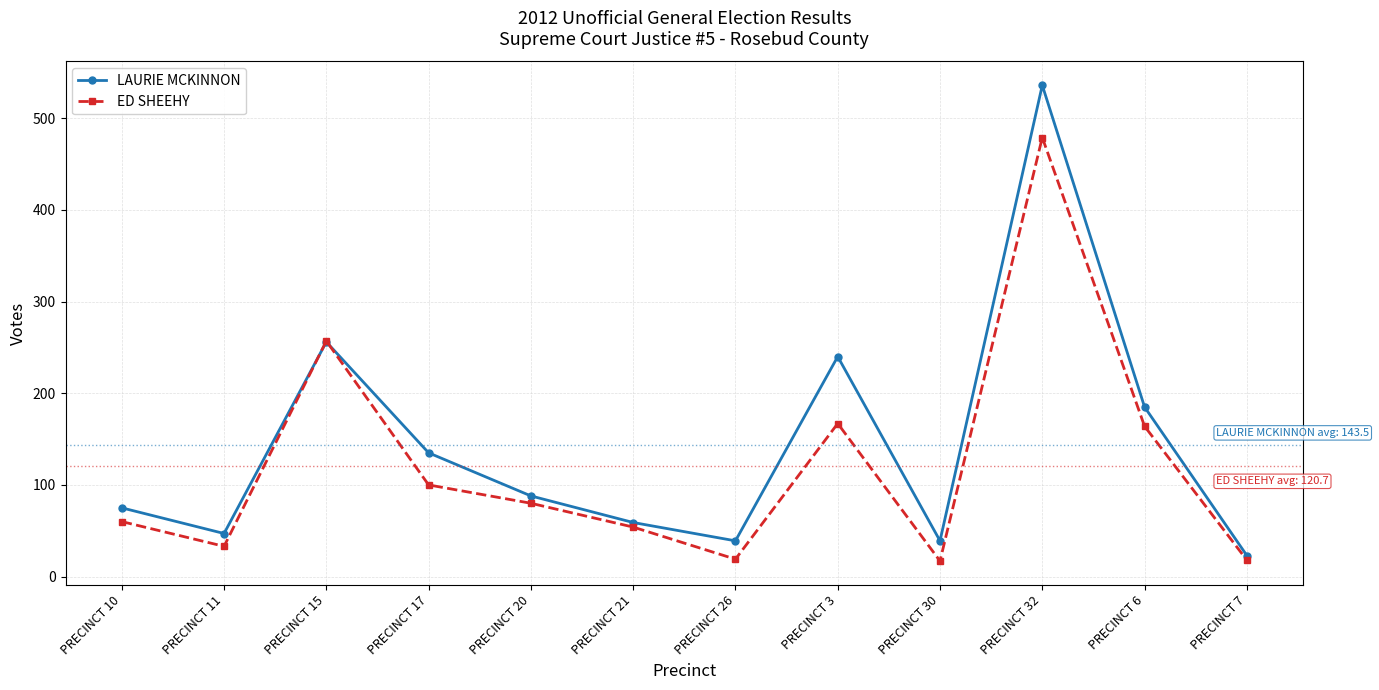

At how many categories does at least one series exceed 402?

1